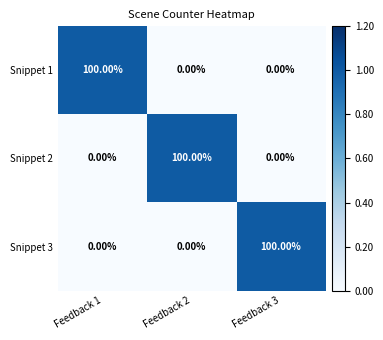

What is the difference between the maximum and second lowest values in the Snippet 2 series?

100